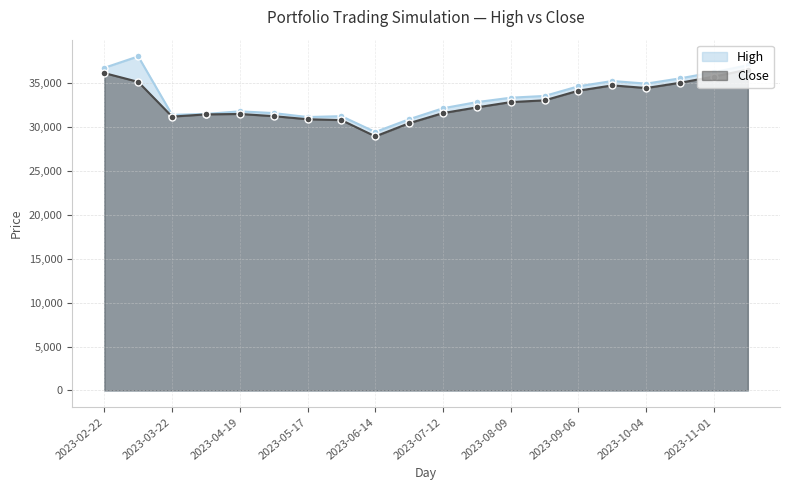

Is it true that High equals 37000 at 2023-11-15?

True